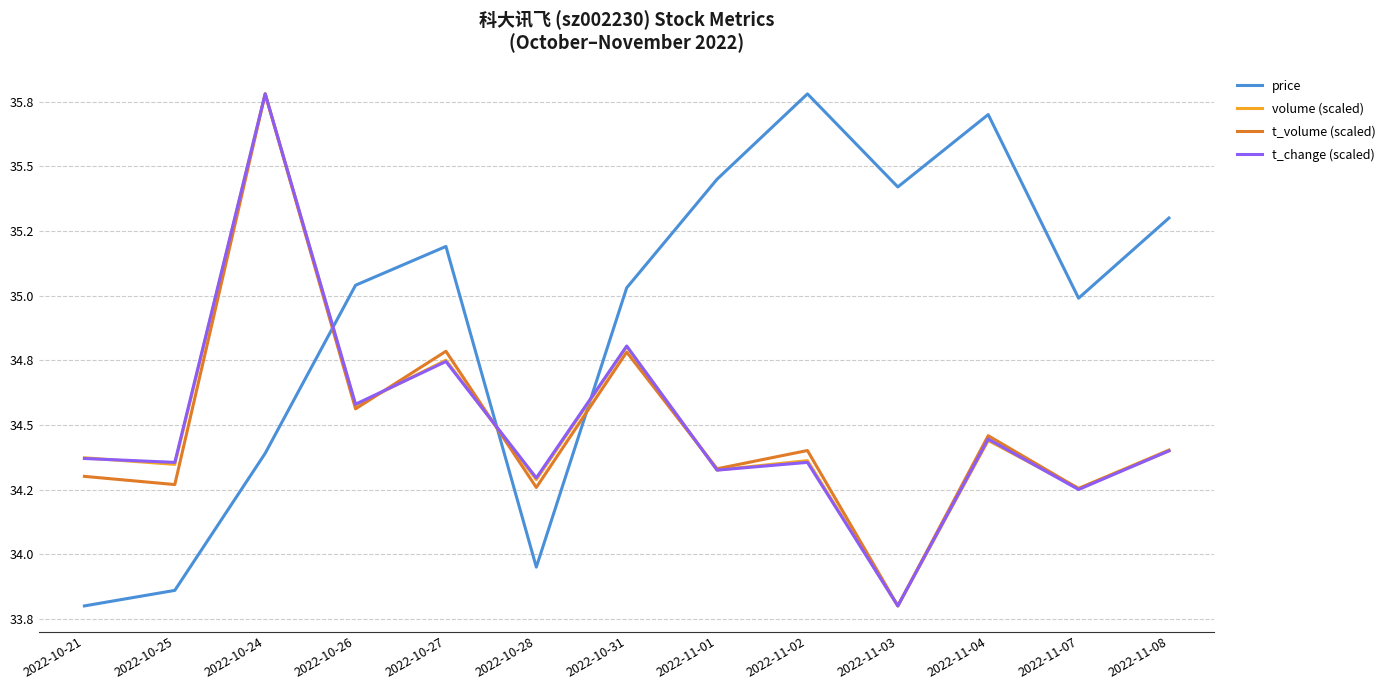

Is this an area chart (filled region under the line)?

No